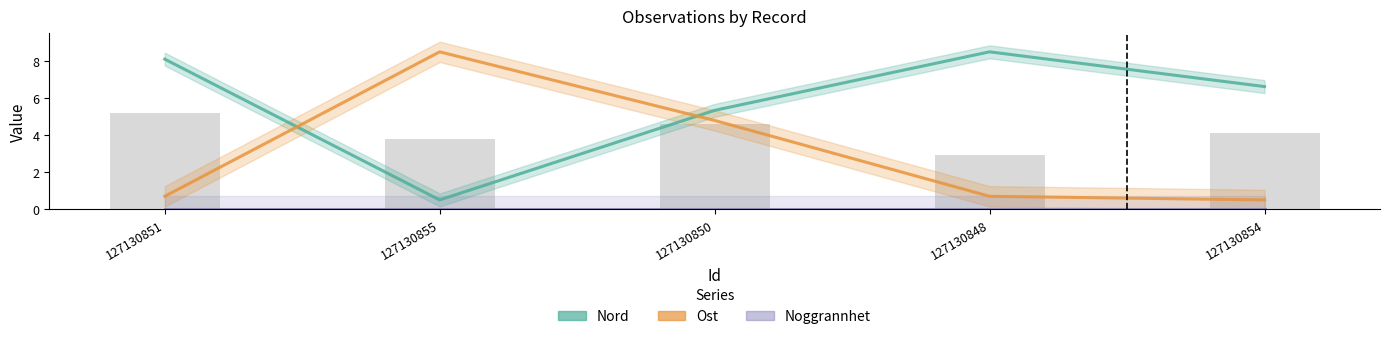

At which label does Noggrannhet reach its minimum?

127130851